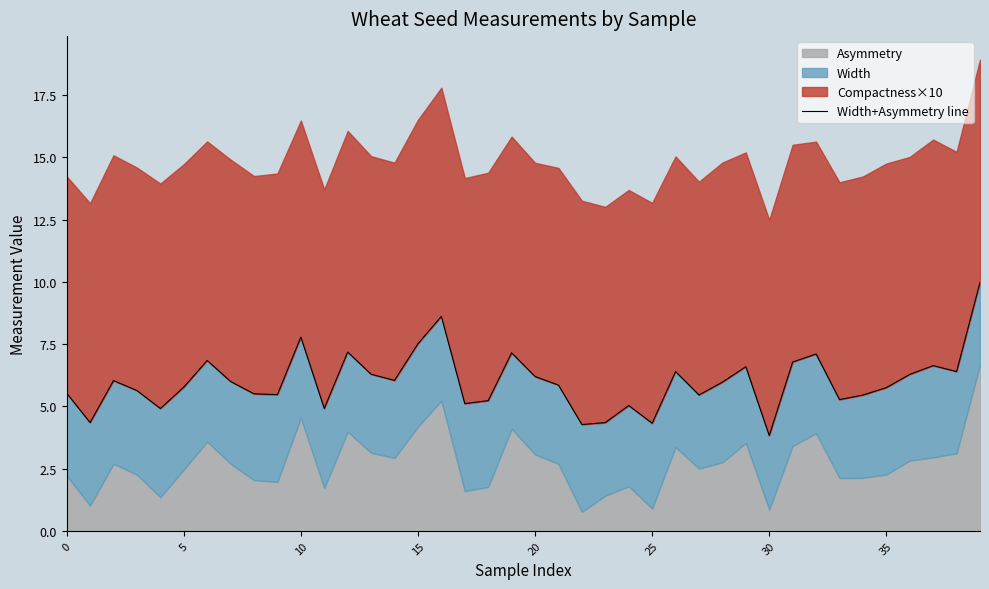

What is the difference between the second highest and minimum values?

4.8